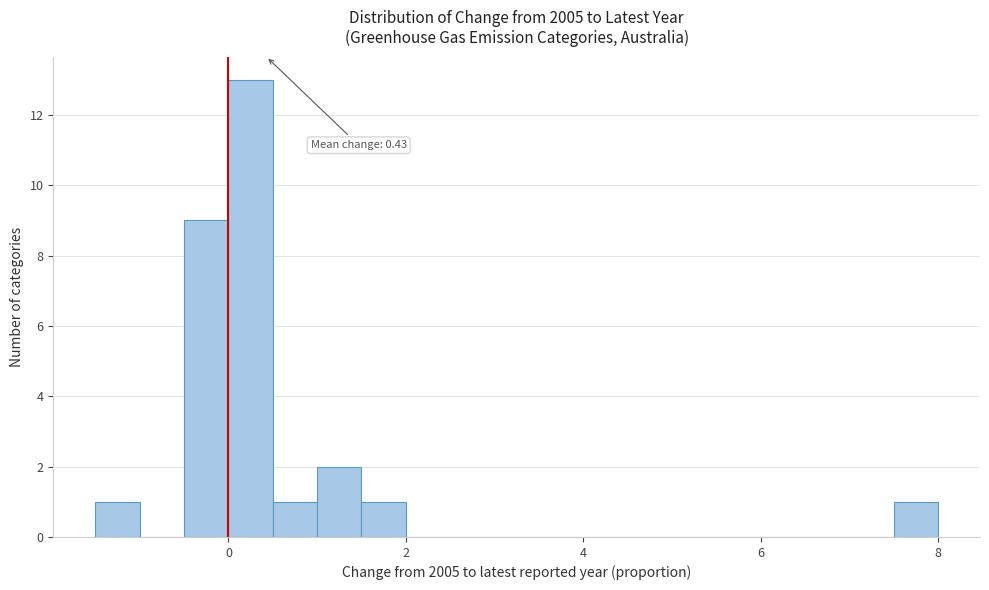

Read against the x-axis, roughly where is the centre of the tallest bar?

0.2